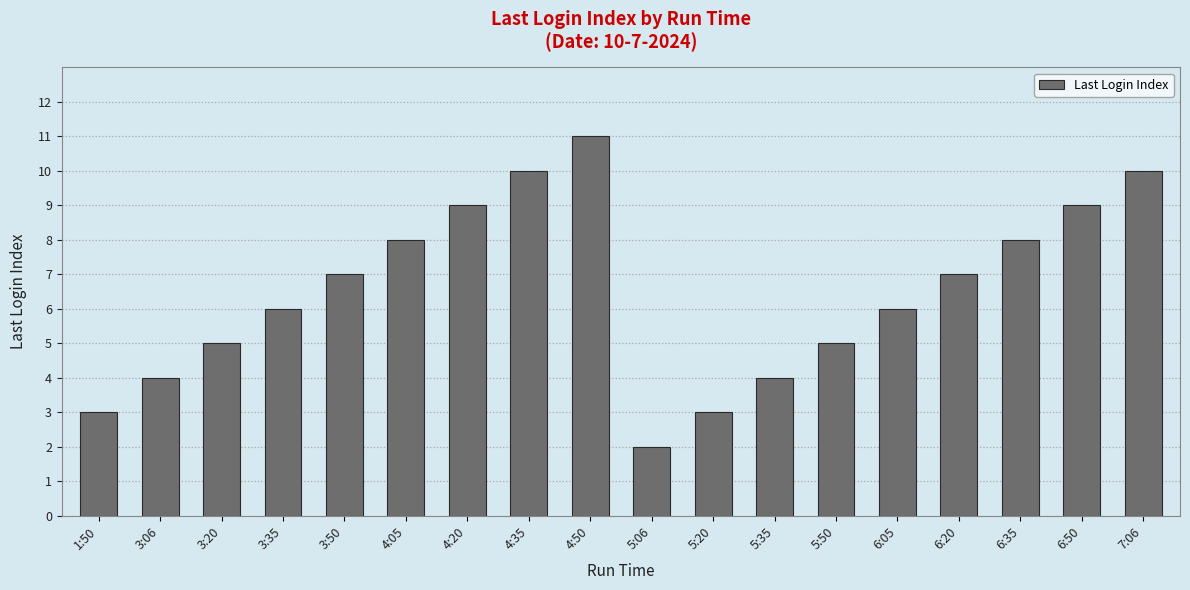

The chart shows a value of 1 at 1:50. True or false?

False